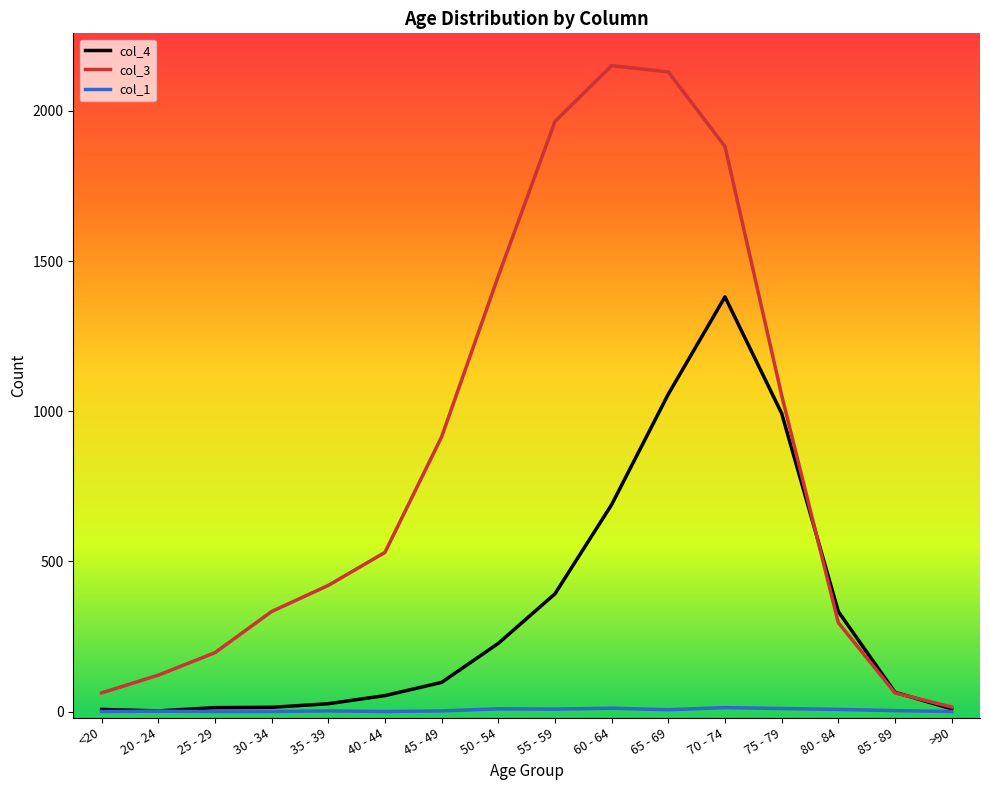

What is the difference between the col_3 values at 75 - 79 and >90?

1038